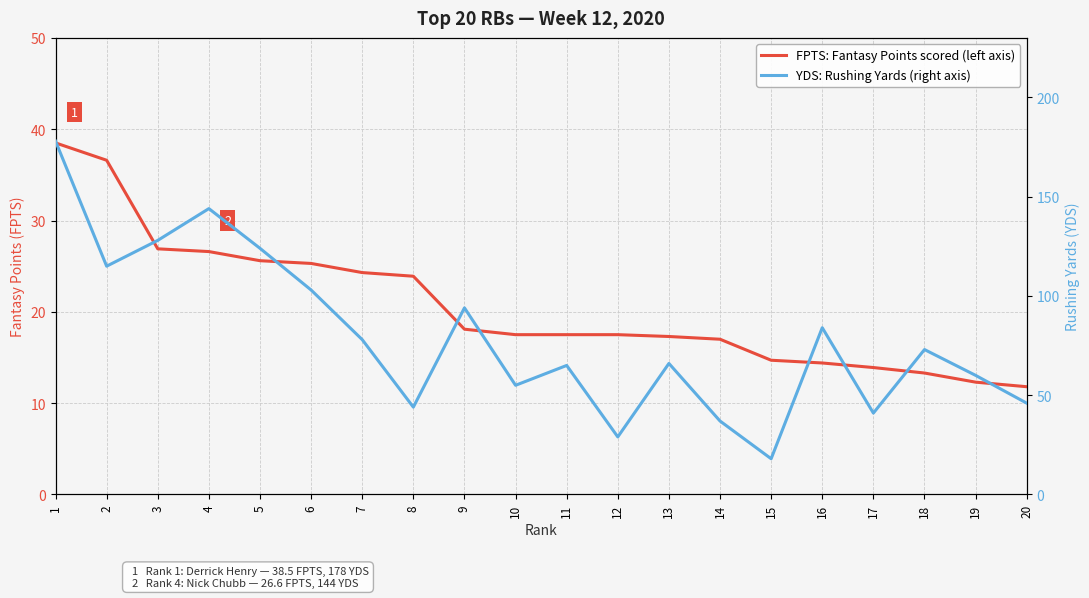

What are all the series names shown in the legend?

FPTS: Fantasy Points scored, YDS: Rushing yards